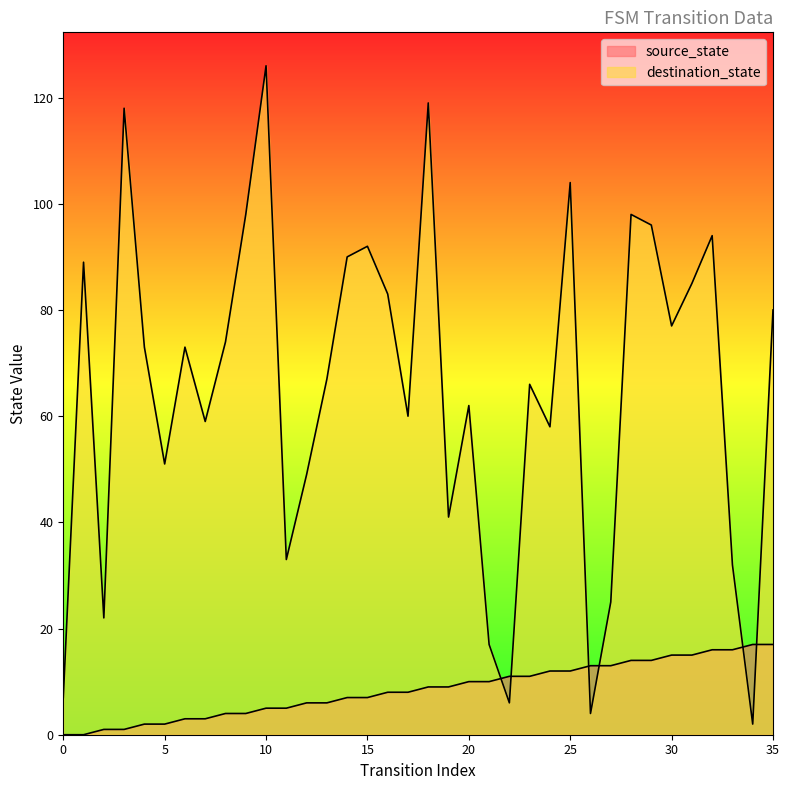

How many times do destination_state and source_state cross each other?

6